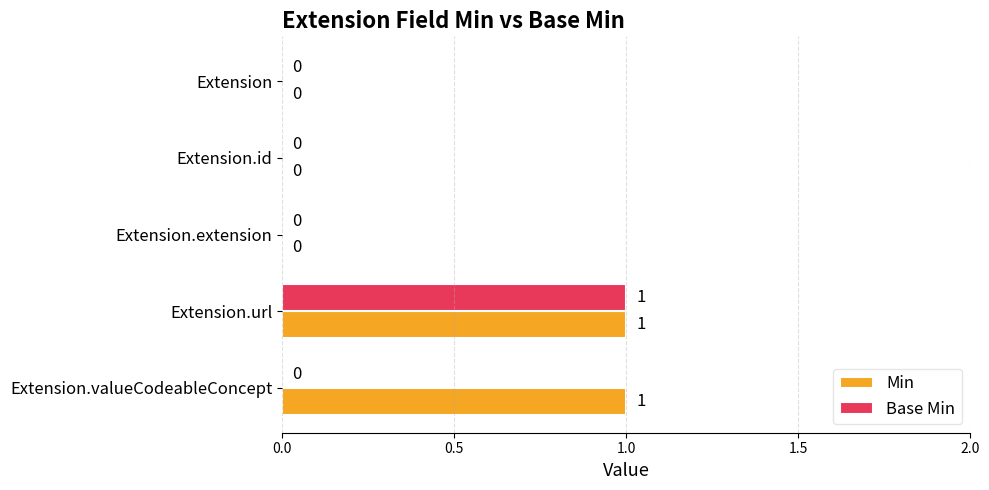

Which series has the largest total across all categories?

Min